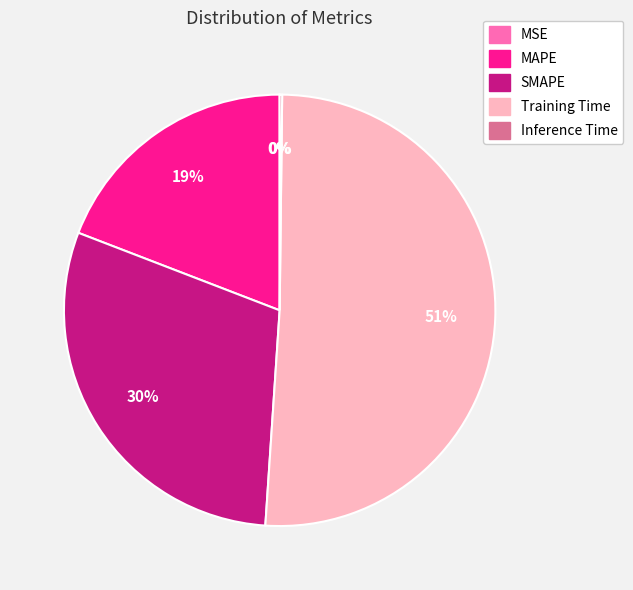

Which slice is the largest?

Training Time